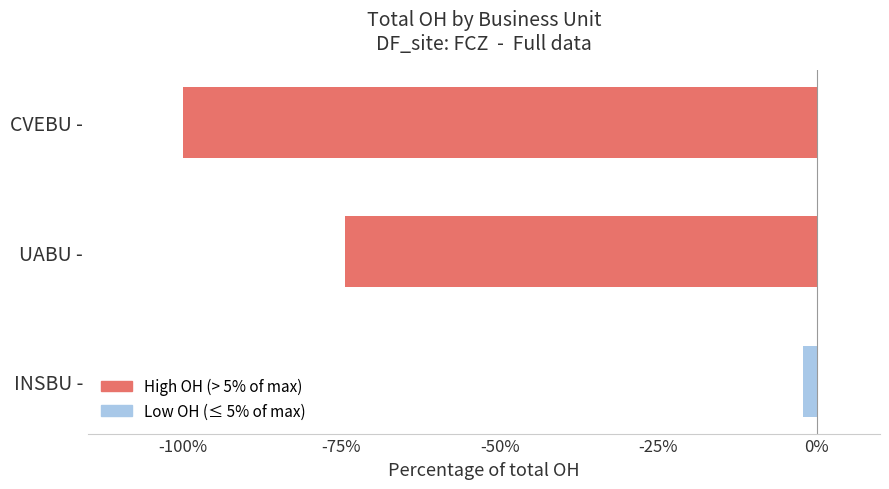

What is the maximum value shown in the chart?

-2.1